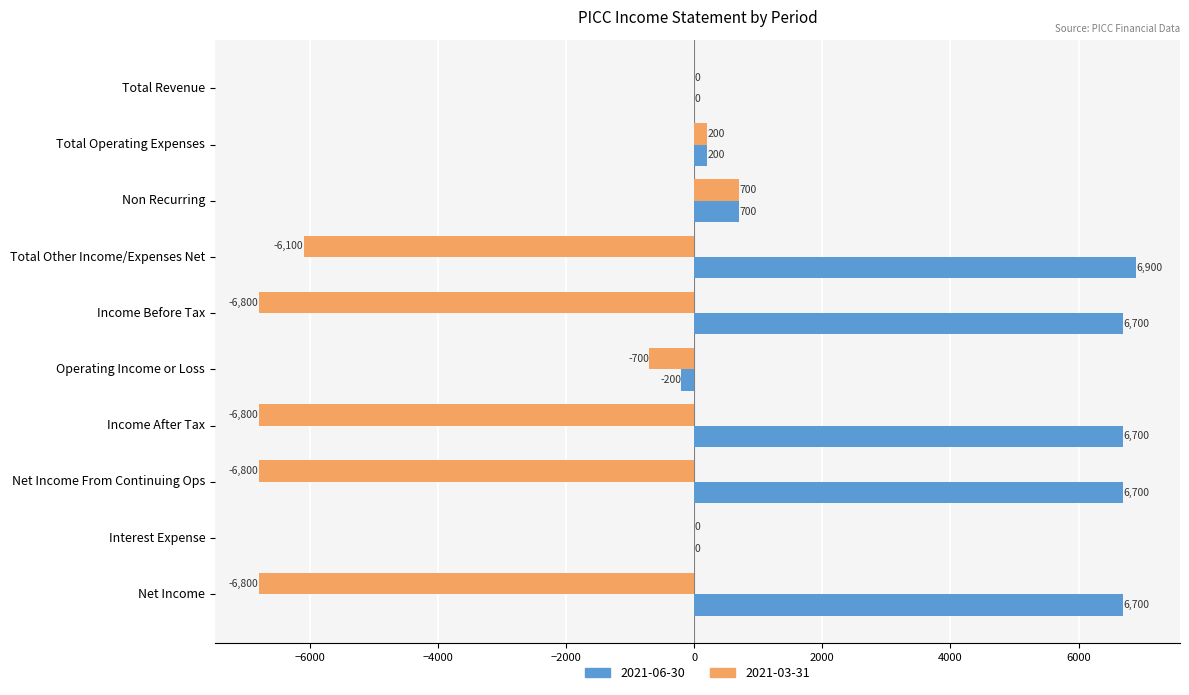

True or false: 2021-06-30 has a value of 0 at Total Revenue.

True